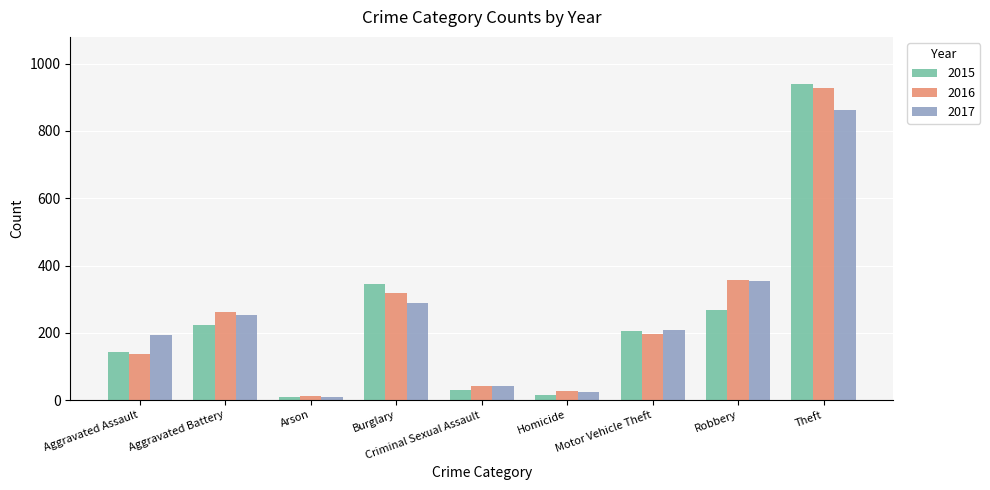

How many distinct data groups are displayed?

3